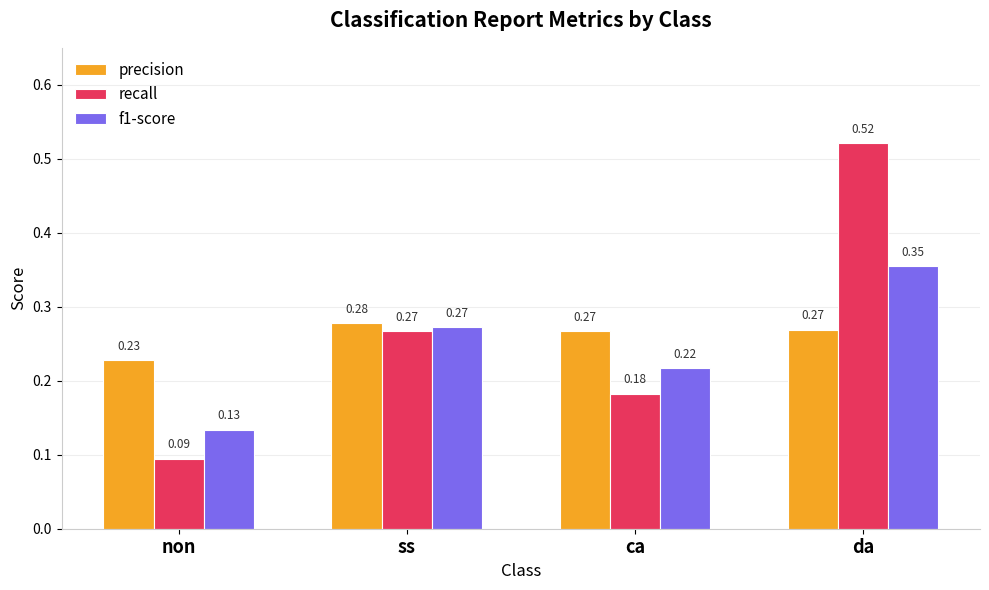

What is the sum of all recall values?

1.1